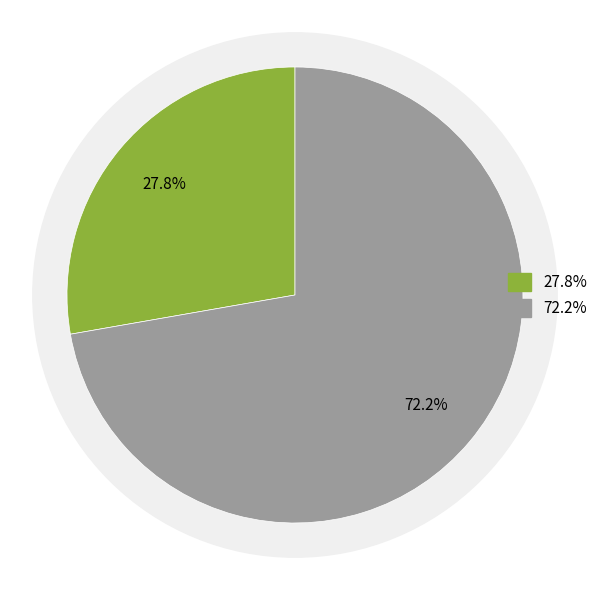

What is the total percentage of 莲潭雨后·云捲西风一抹浮 and 莲潭雨后?

100.0%